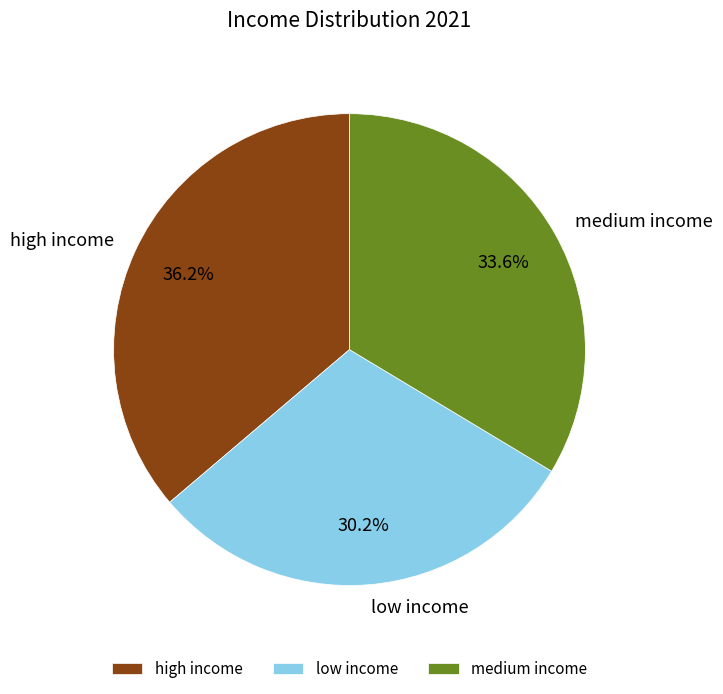

Which has a higher value, low income or high income?

high income